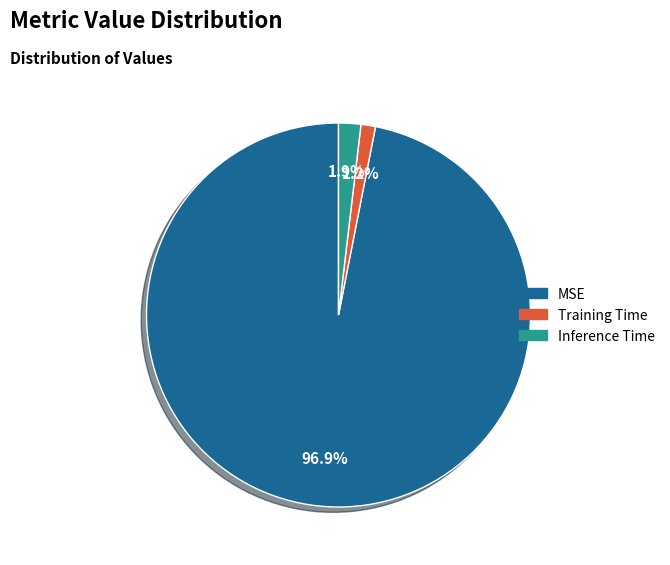

How many segments does this pie chart have?

3